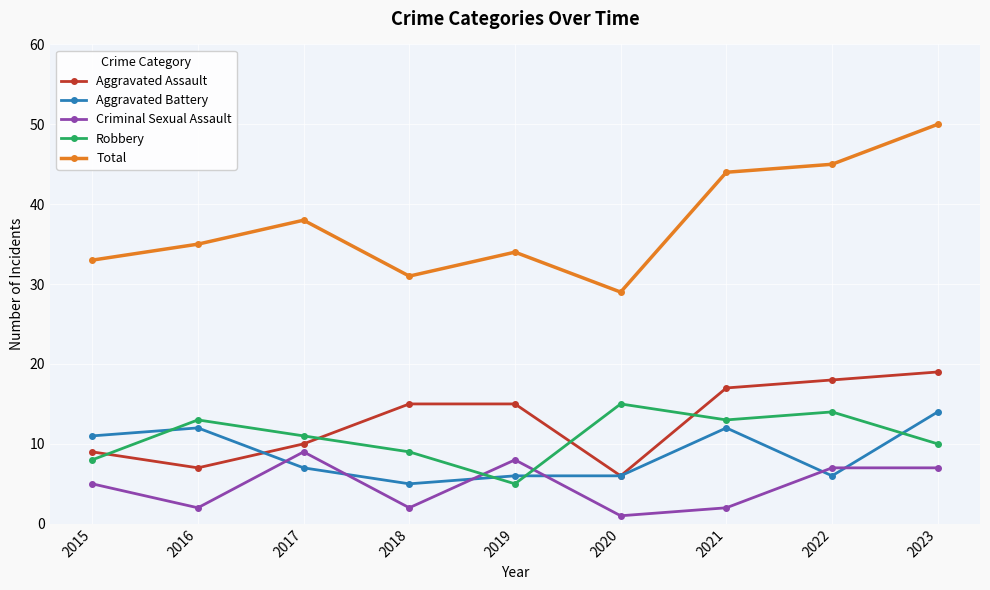

At 2017, list the series in order from largest to smallest.

Total, Robbery, Aggravated Assault, Criminal Sexual Assault, Aggravated Battery